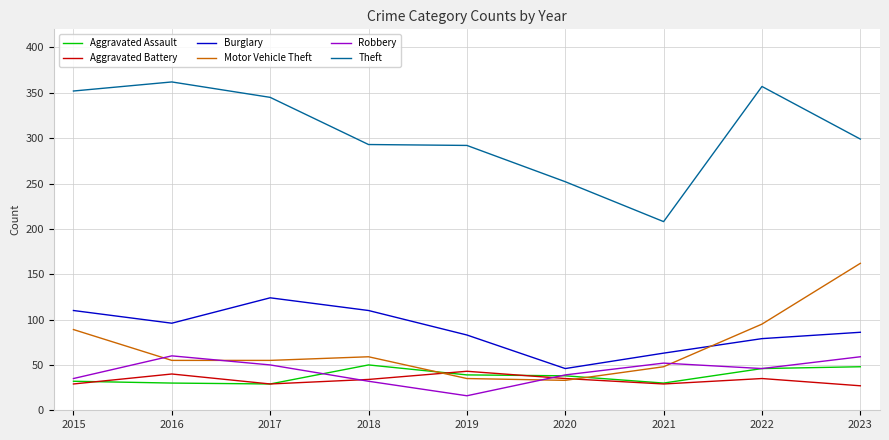

At 2016, list the series in order from smallest to largest.

Aggravated Assault, Aggravated Battery, Motor Vehicle Theft, Robbery, Burglary, Theft